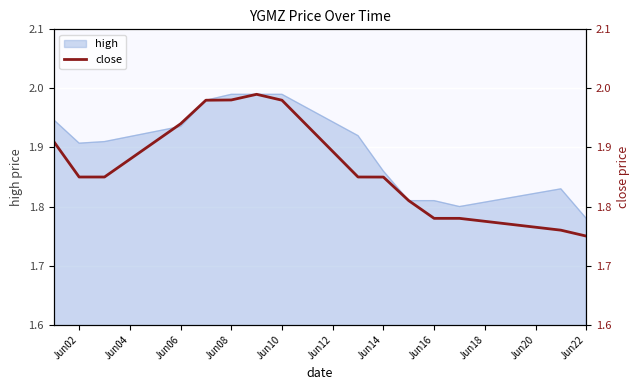

What is the difference between the maximum and minimum values?

0.2